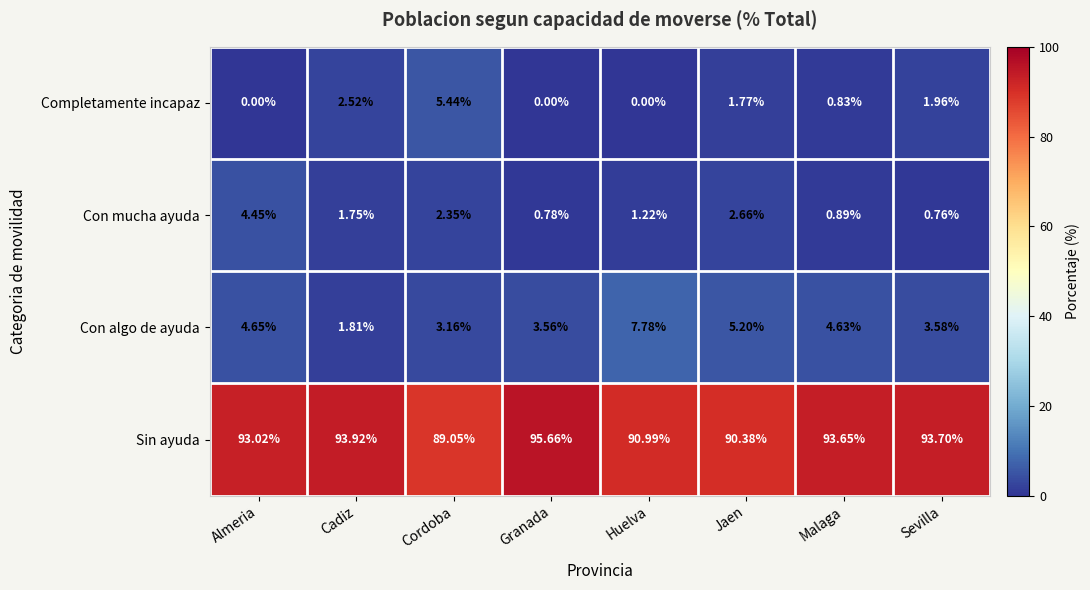

Which series has the largest range (max minus min)?

Sin ayuda